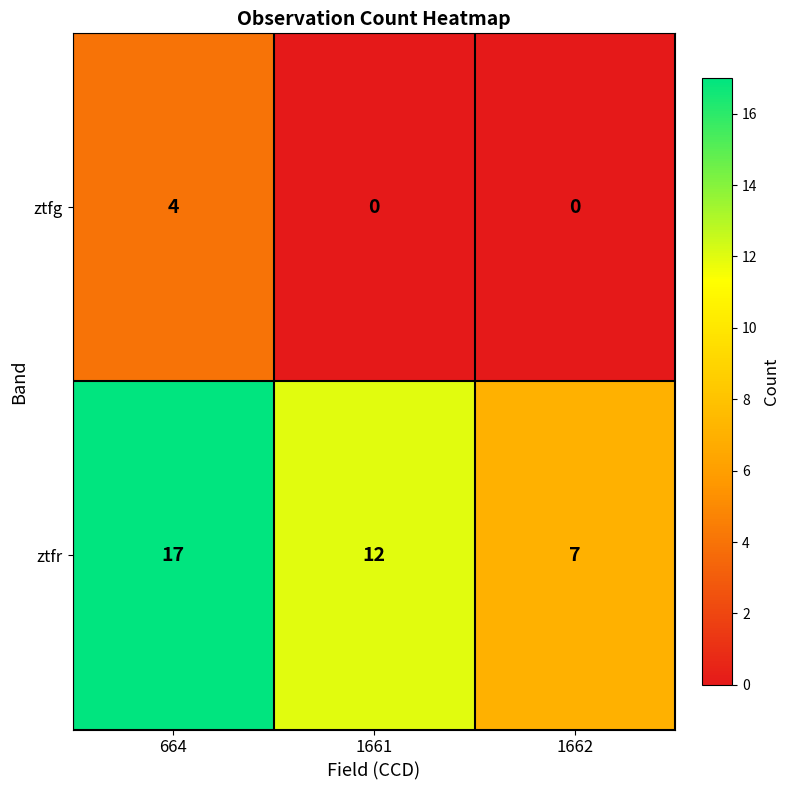

What is the total value across all series at 664?

21